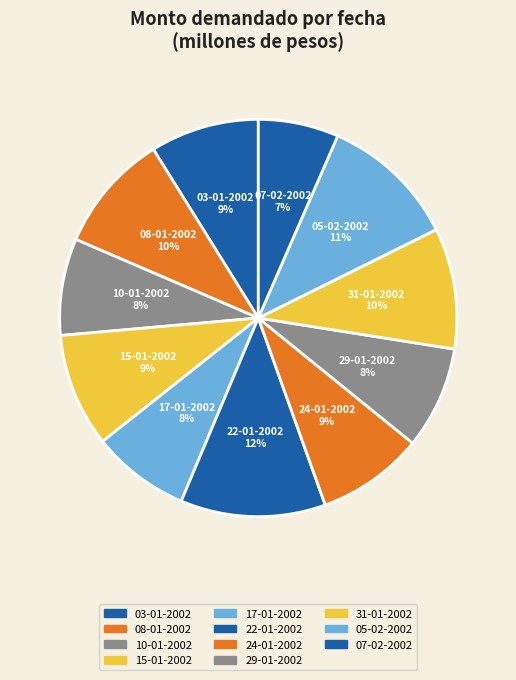

Between 31-01-2002 and 22-01-2002, which is larger?

22-01-2002